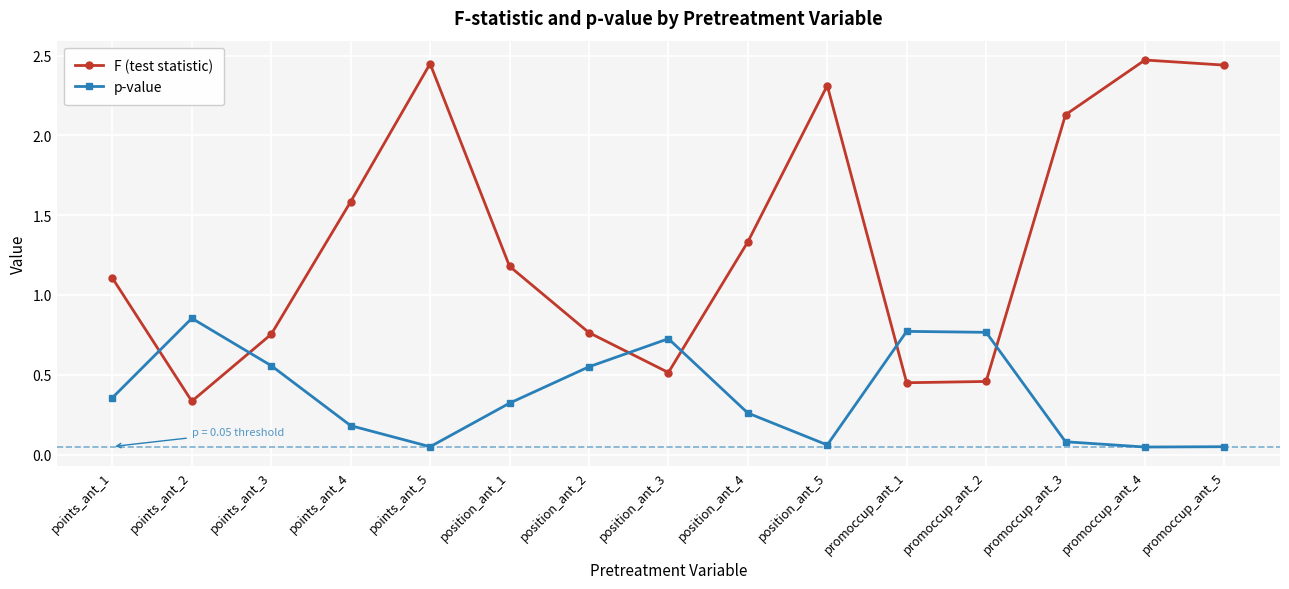

At which label does F (test statistic) first exceed 1?

points_ant_1